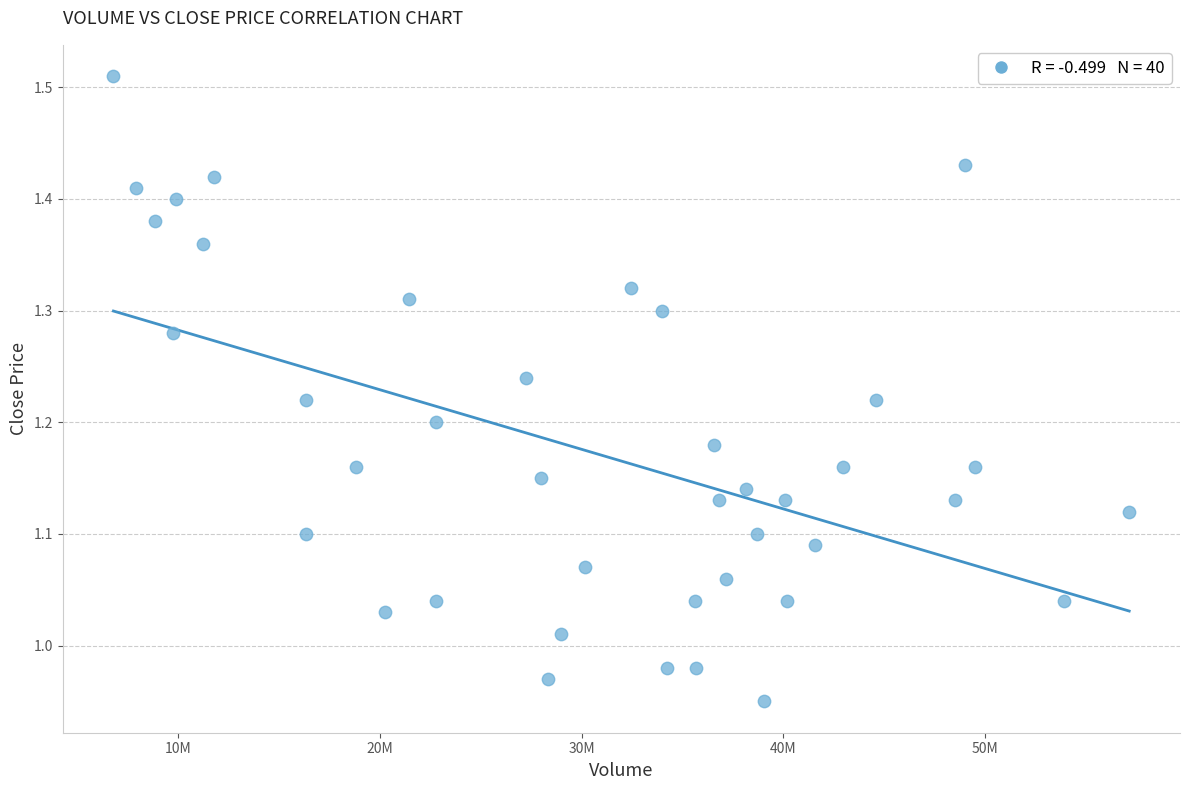

What is the range of X values (max minus min)?

50337400.0